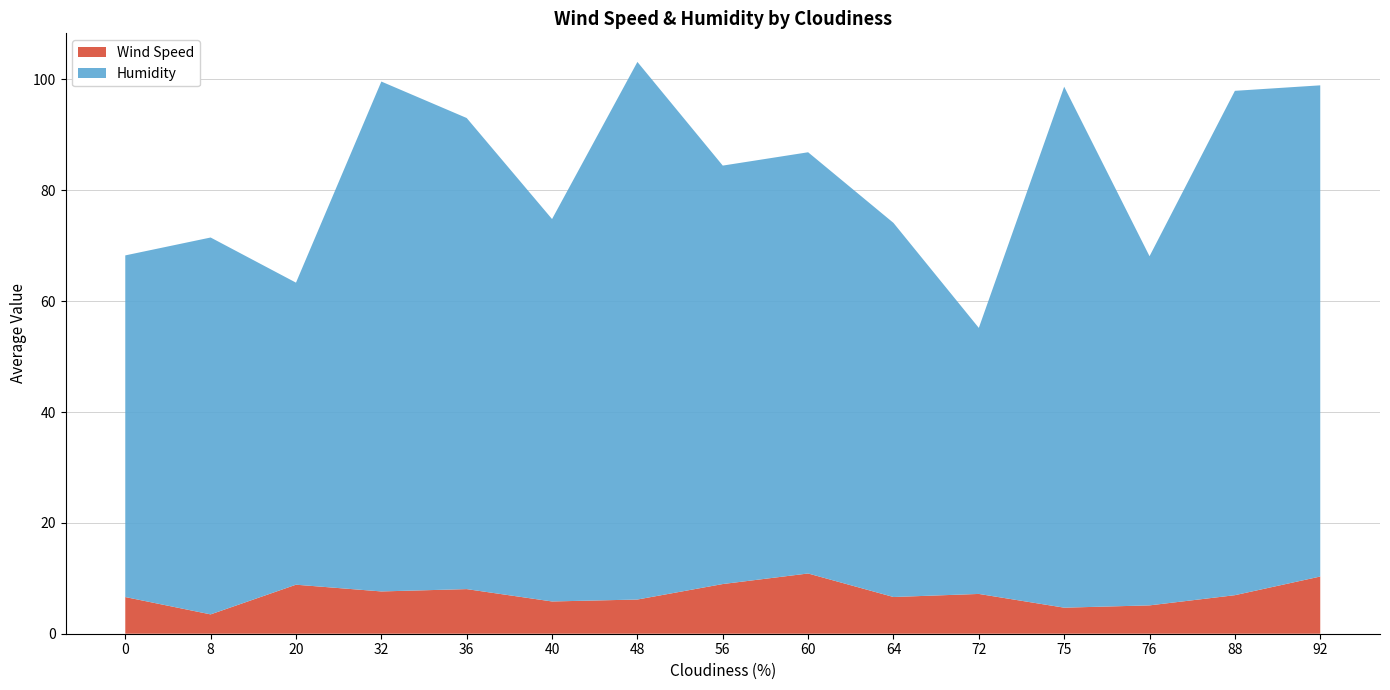

What is the lowest value of the Wind Speed series?

3.5